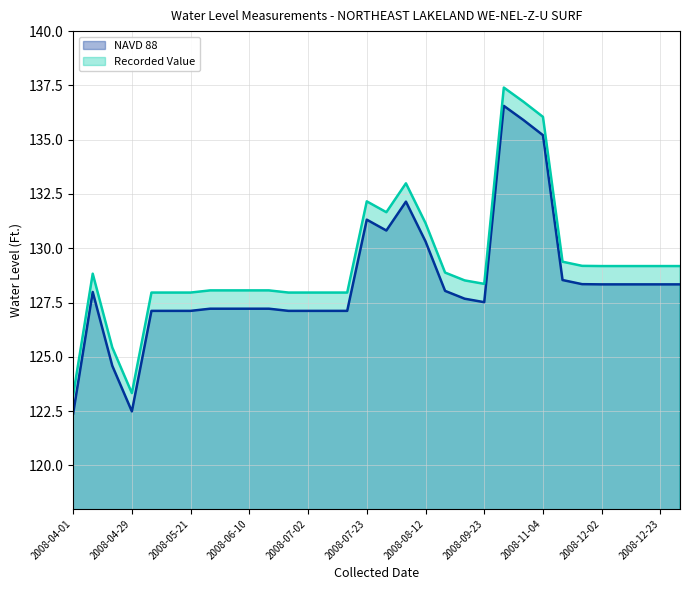

What position from the right is 2008-07-23?

17